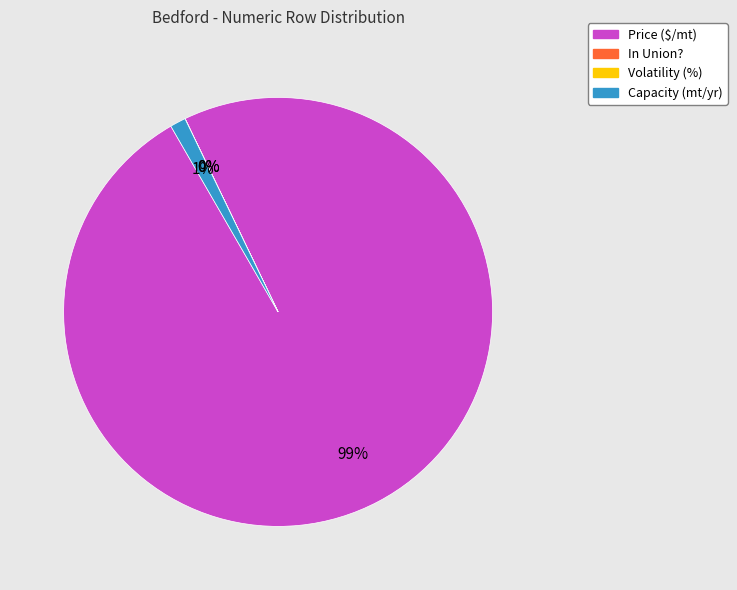

To the nearest percent, what is the difference between the largest and smallest slice percentages?

99%